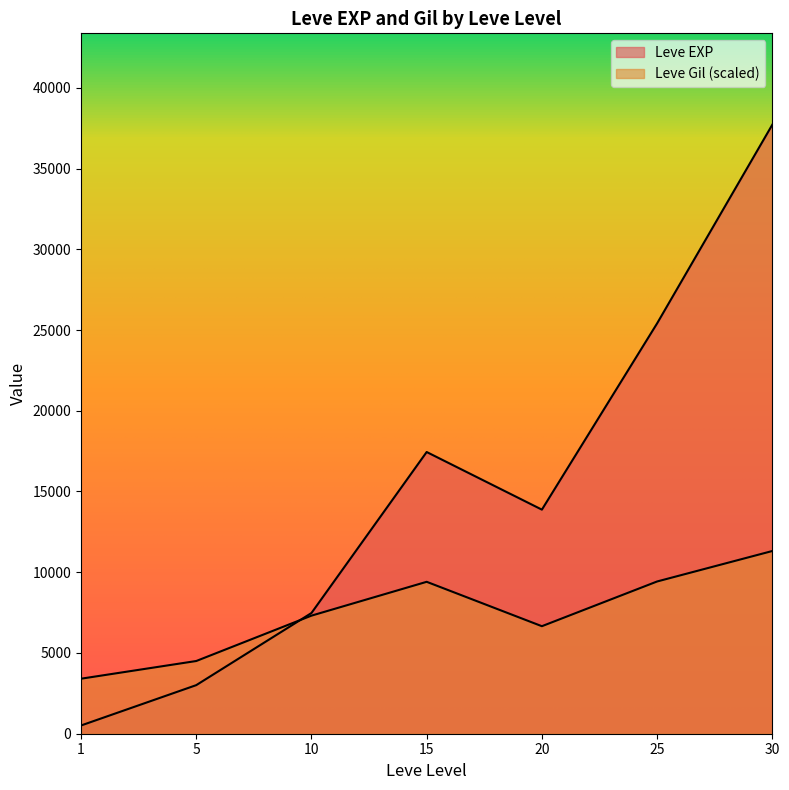

How many lines are shown in the chart?

2